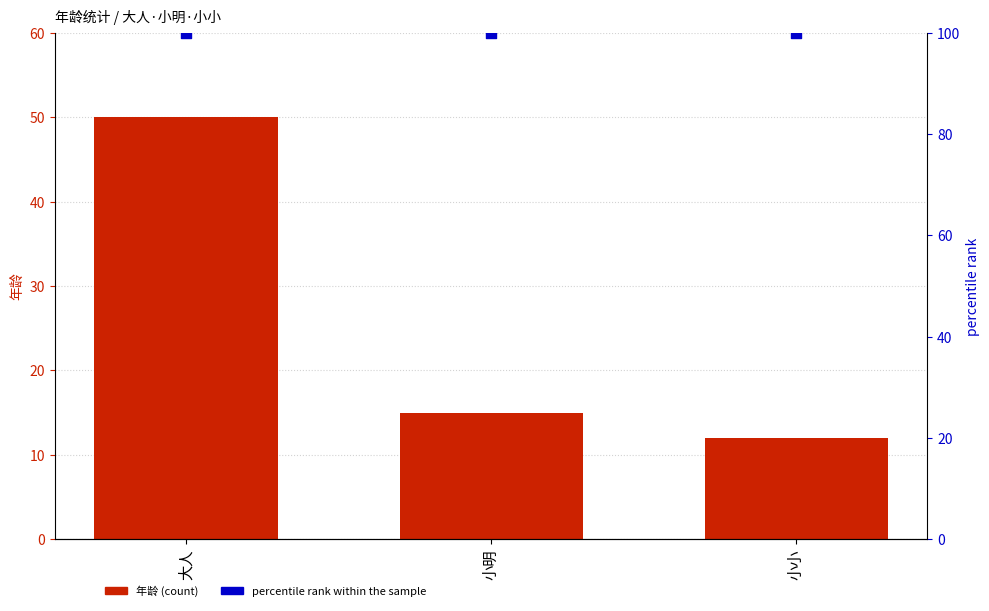

Which series has the widest spread of Y values?

年龄 (count)